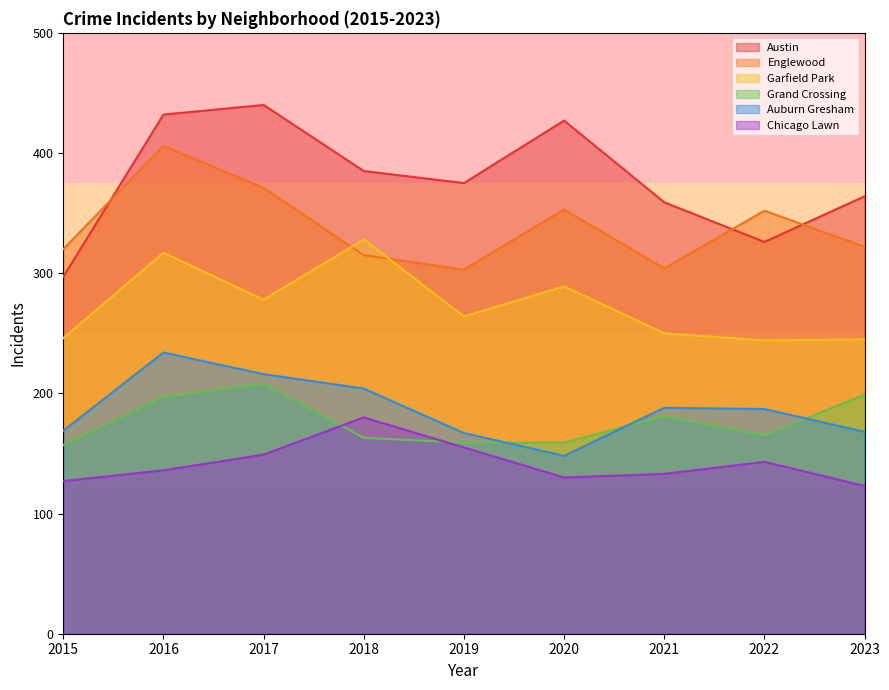

Between 2017 and 2015, which is larger?

2017